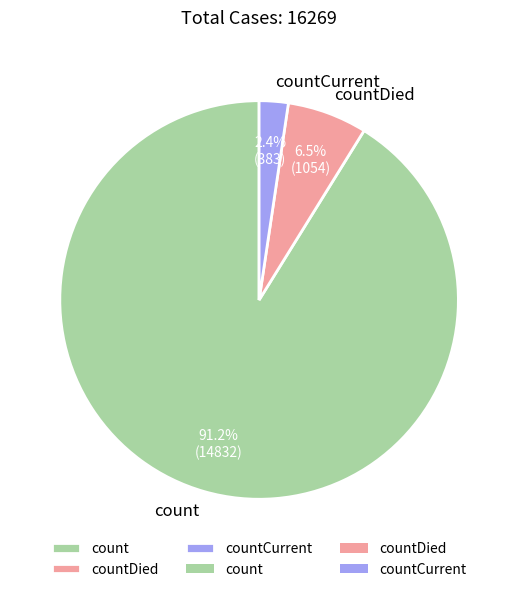

To the nearest percent, what portion does count represent?

91%